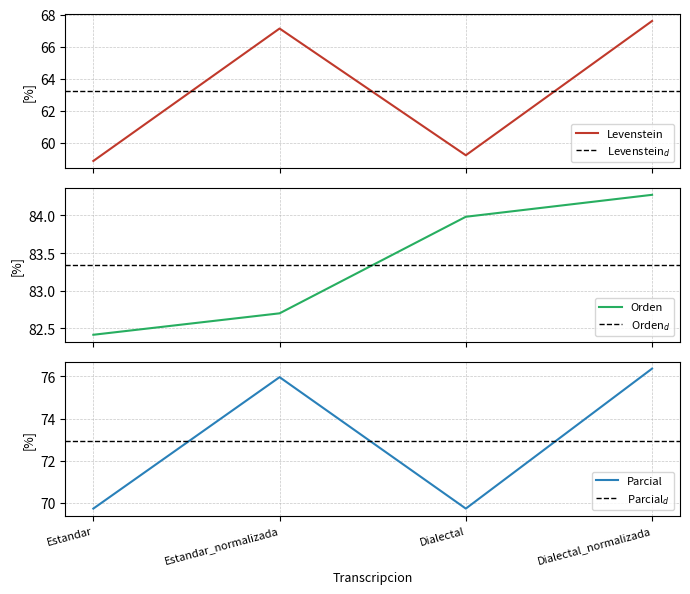

At how many categories does at least one series exceed 67?

4